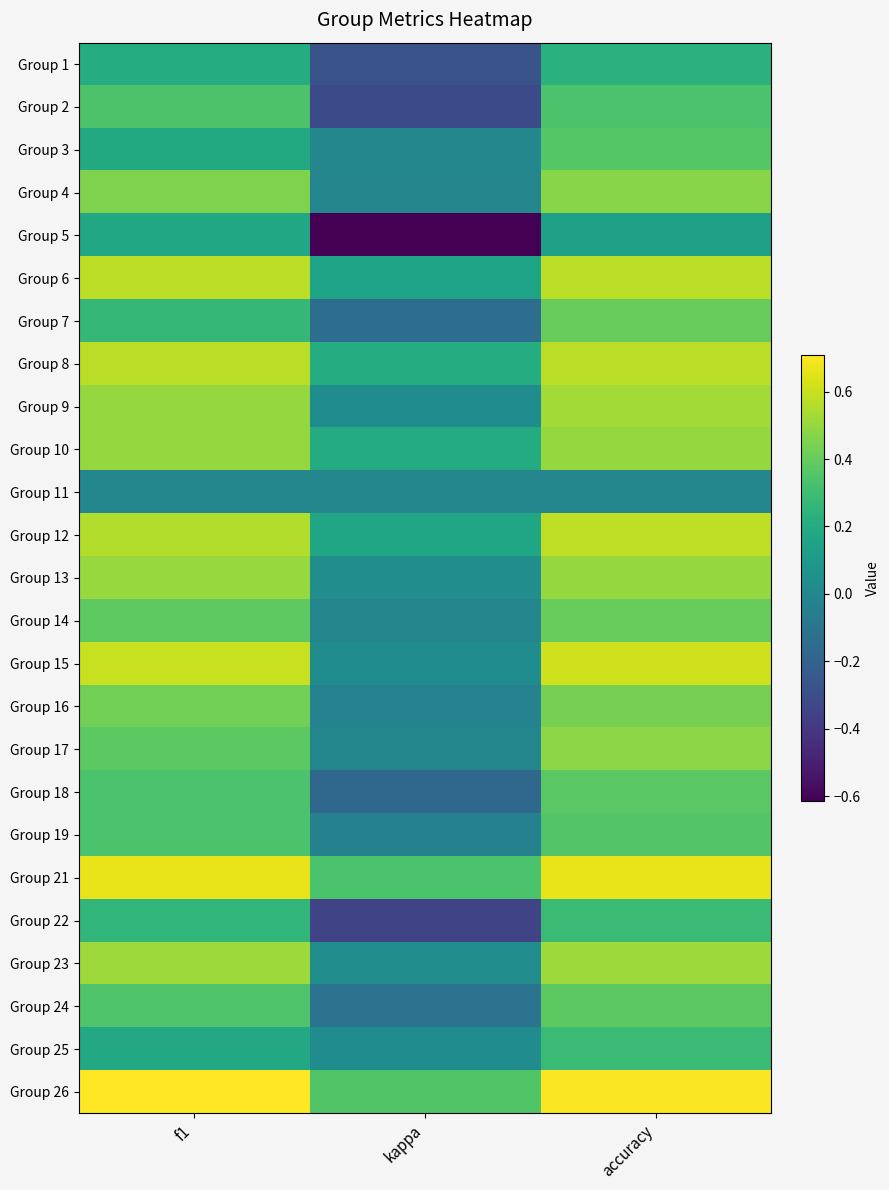

What is the total value across all series at kappa?

-0.5